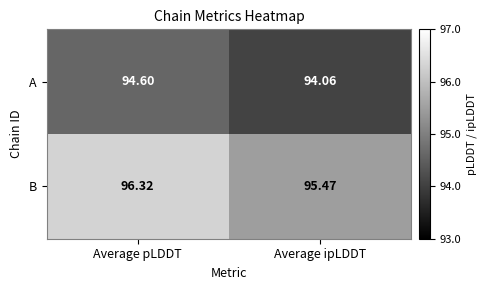

Where is B nearest to the value 95?

Average ipLDDT